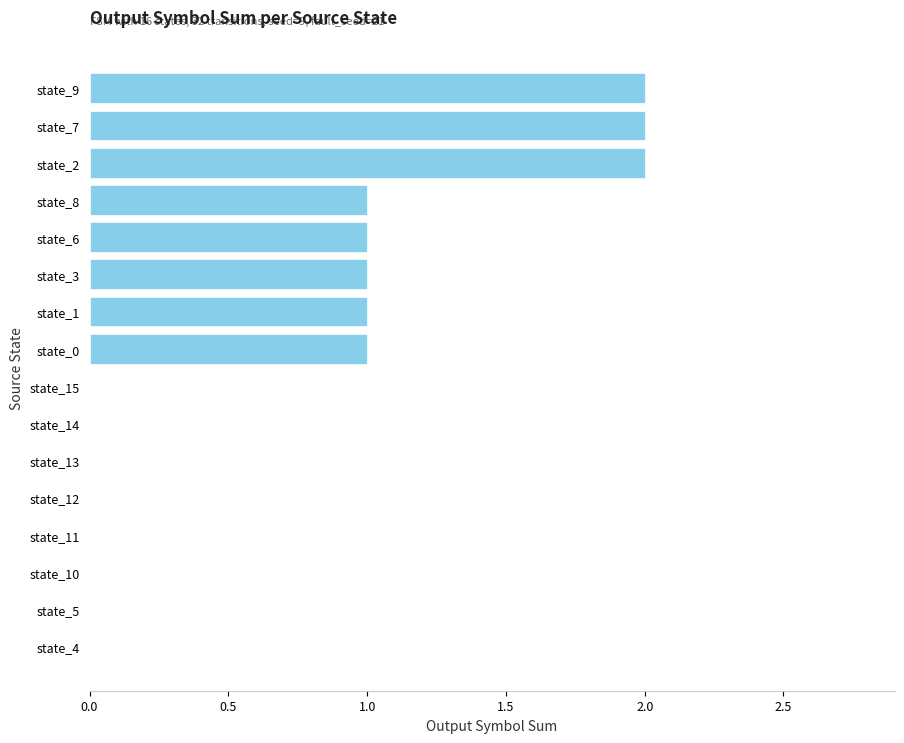

True or false: the data shows 1 at state_6.

True